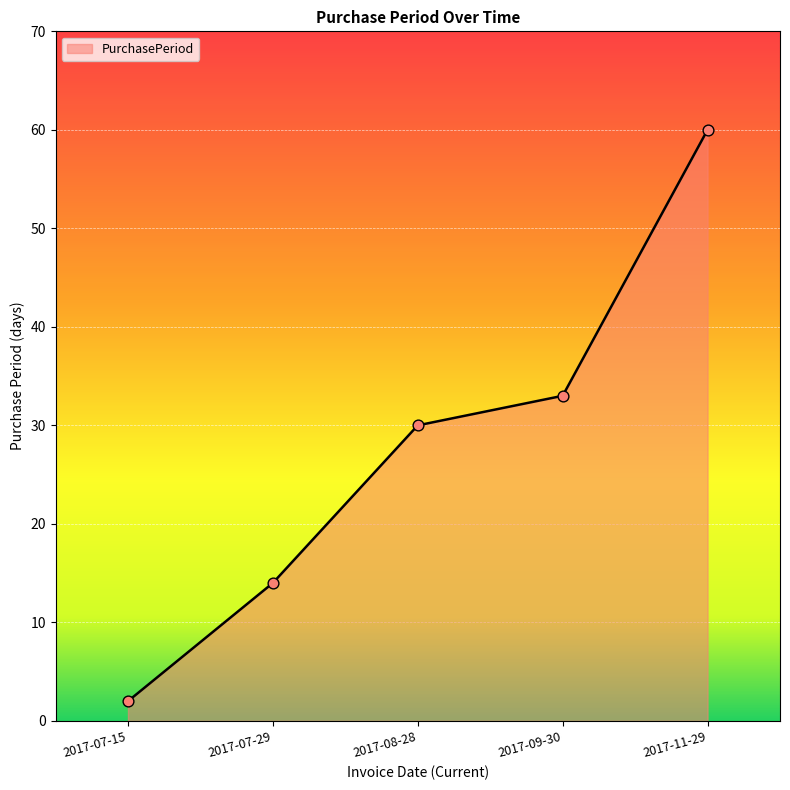

Which has a higher value, 2017-11-29 or 2017-08-28?

2017-11-29